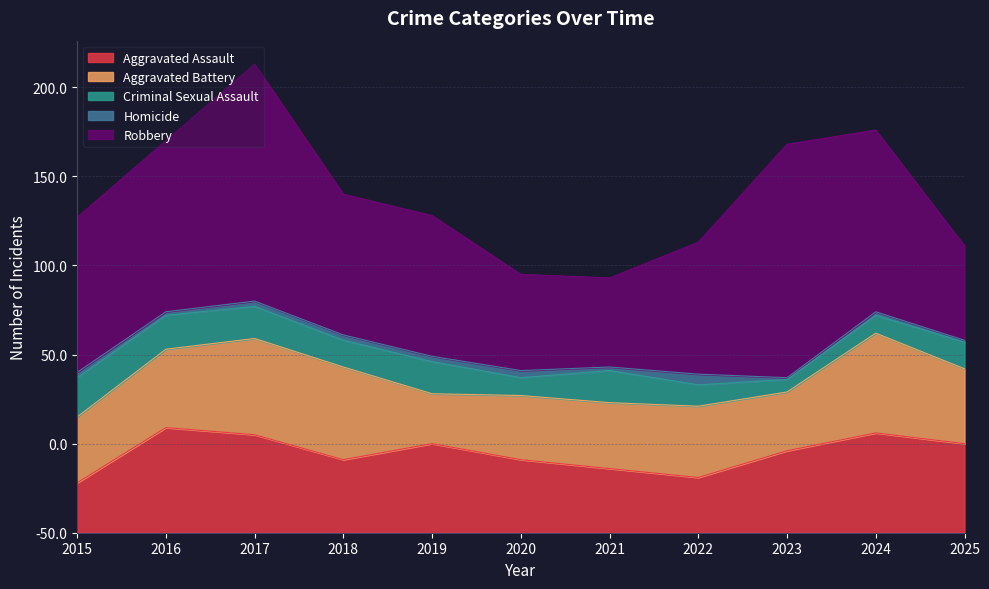

Does the chart display data point markers on the line(s)?

No